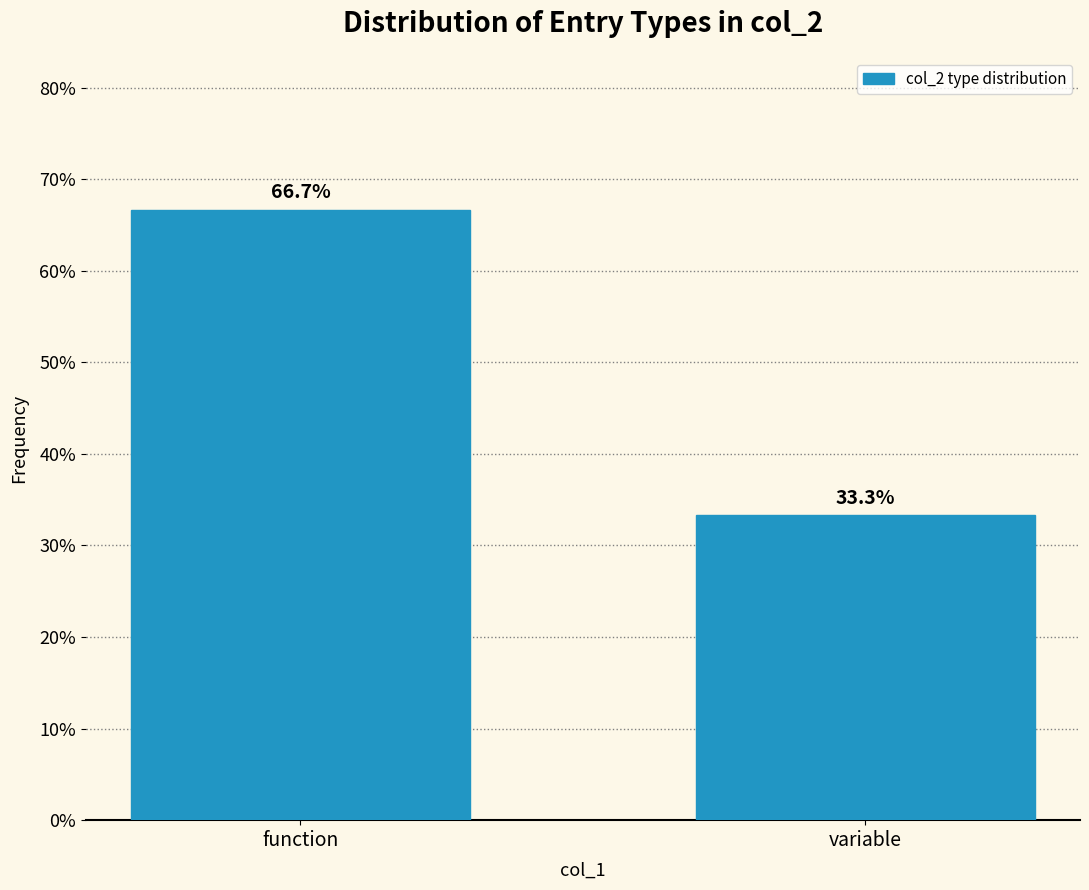

Reading right to left, list all the values displayed in this chart.

33.3	66.7